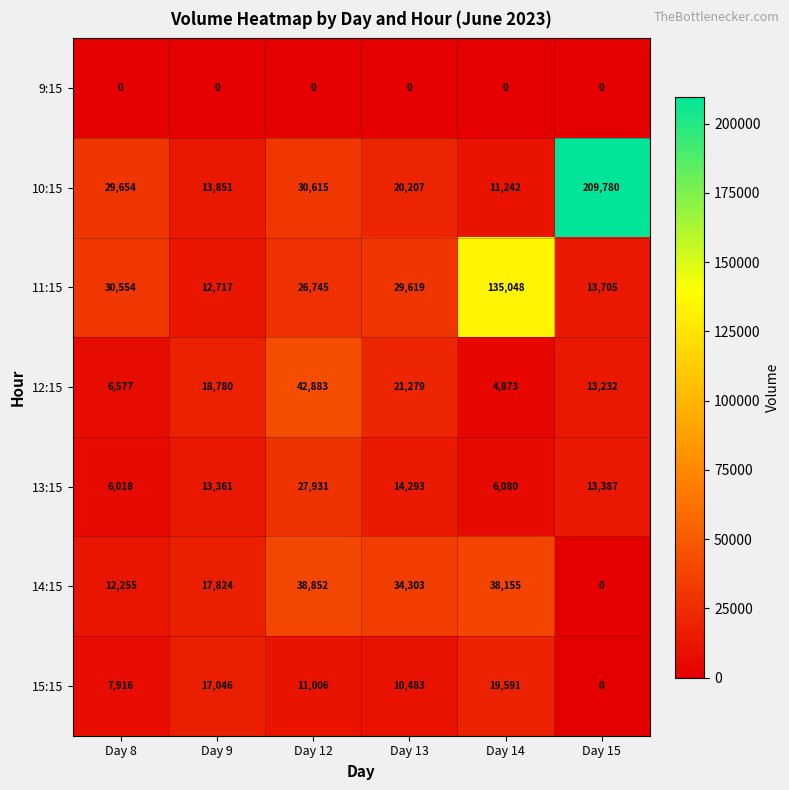

Rank the series at Day 8 from lowest to highest value.

9:15, 13:15, 12:15, 15:15, 14:15, 10:15, 11:15